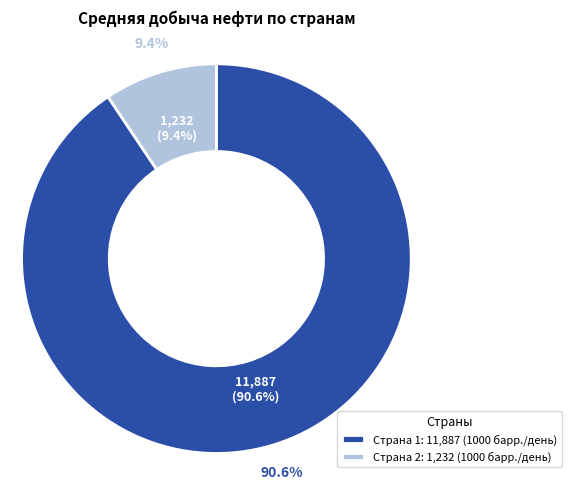

True or false: 1 accounts for 85% of the total.

False